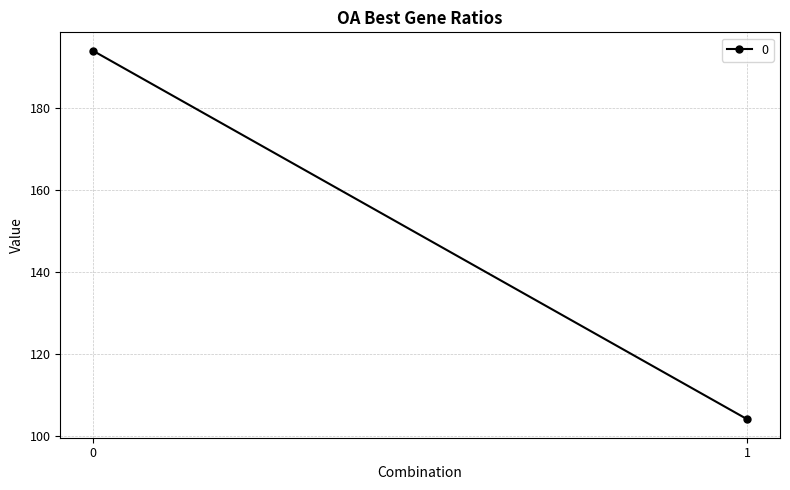

Rank the categories by value from highest to lowest.

0, 1